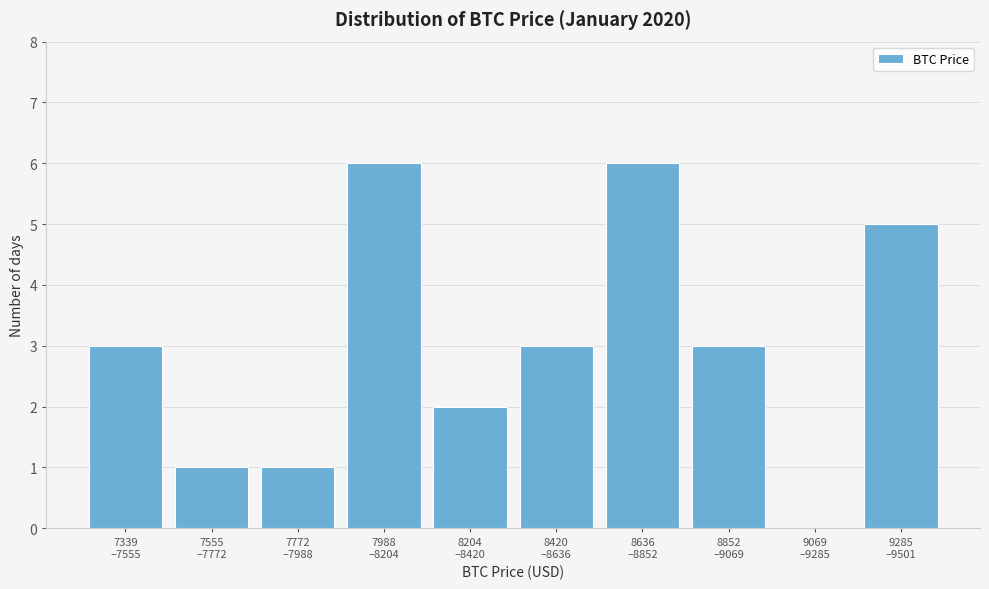

What is the sum of all values?

30